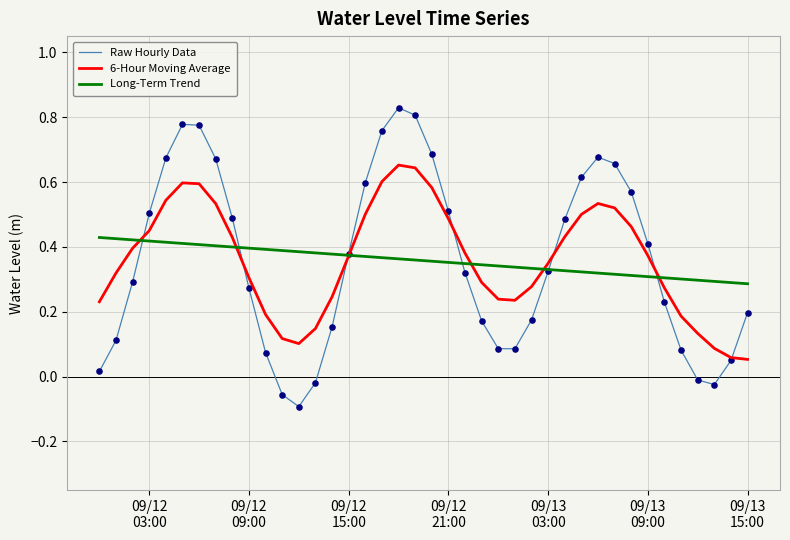

Which series has the widest spread of values?

Raw Hourly Data